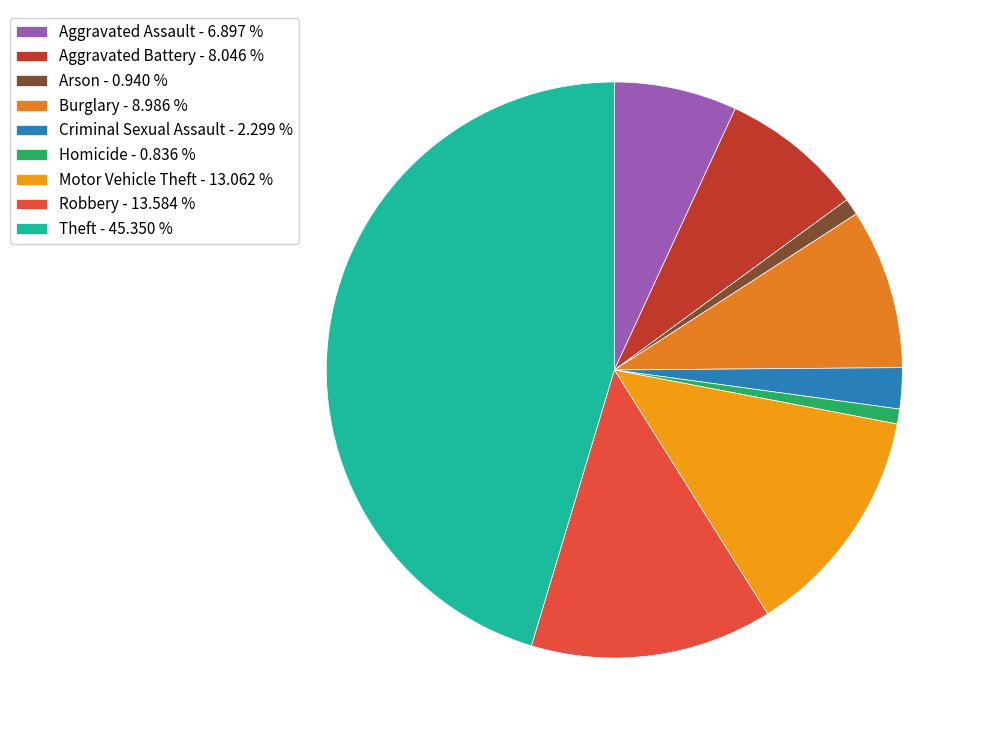

Is there any slice that represents more than half of the pie?

No